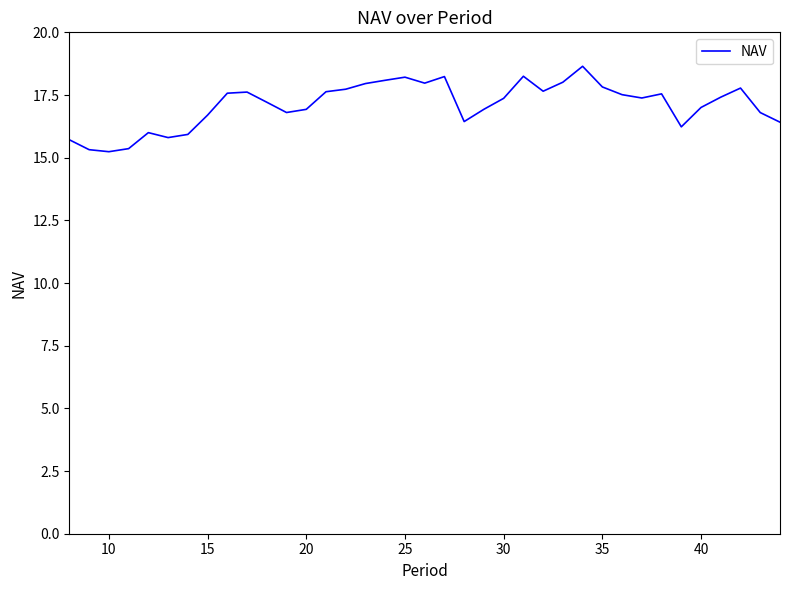

What is the maximum value shown in the chart?

18.6